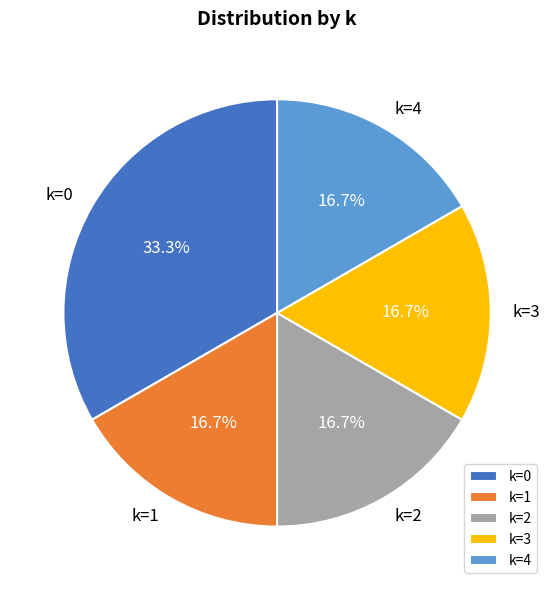

What portion of the pie excludes k=4?

83.3%